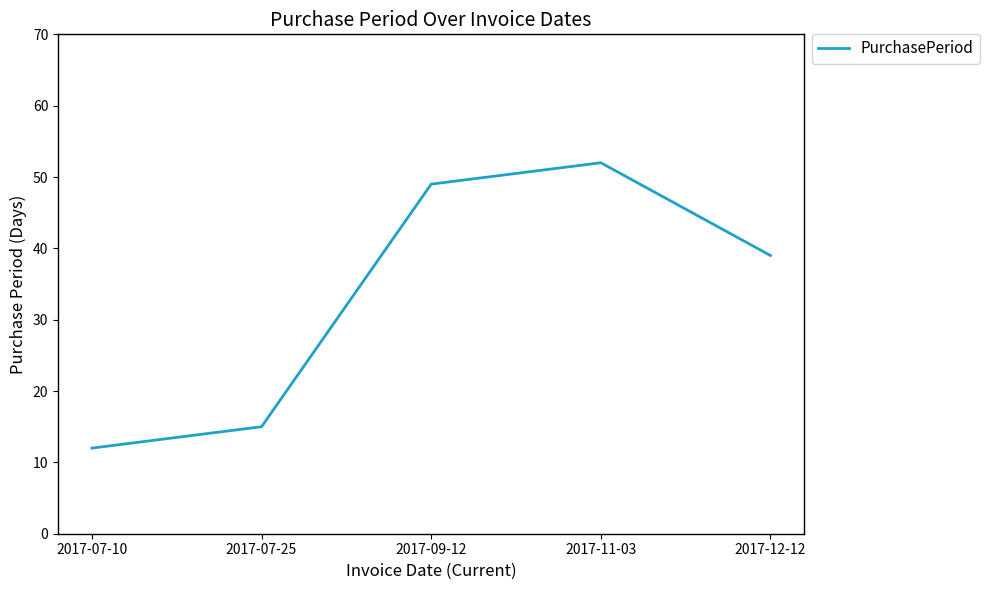

The chart shows a value of 16 at 2017-12-12. True or false?

False